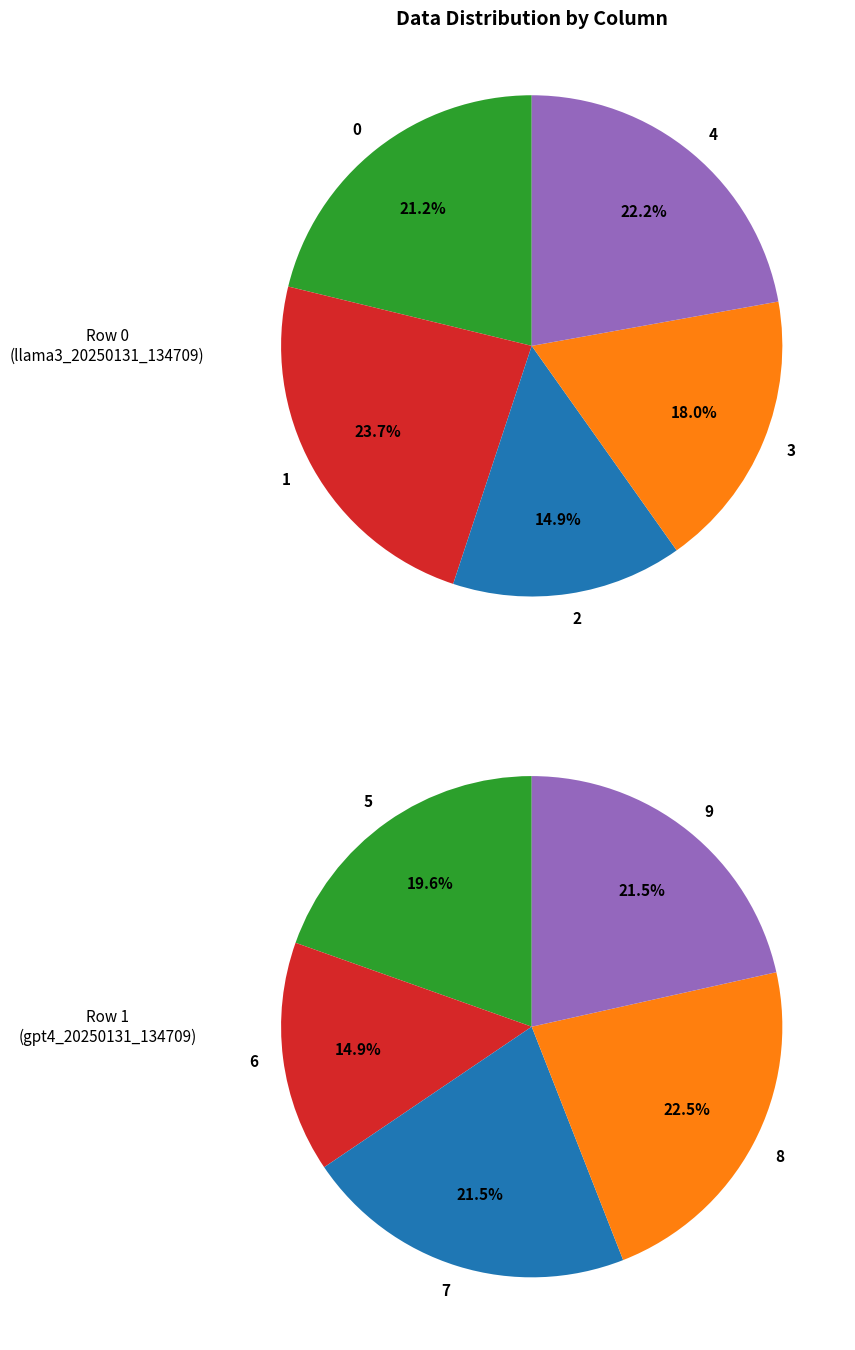

True or false: 8 accounts for 22% of the total.

False